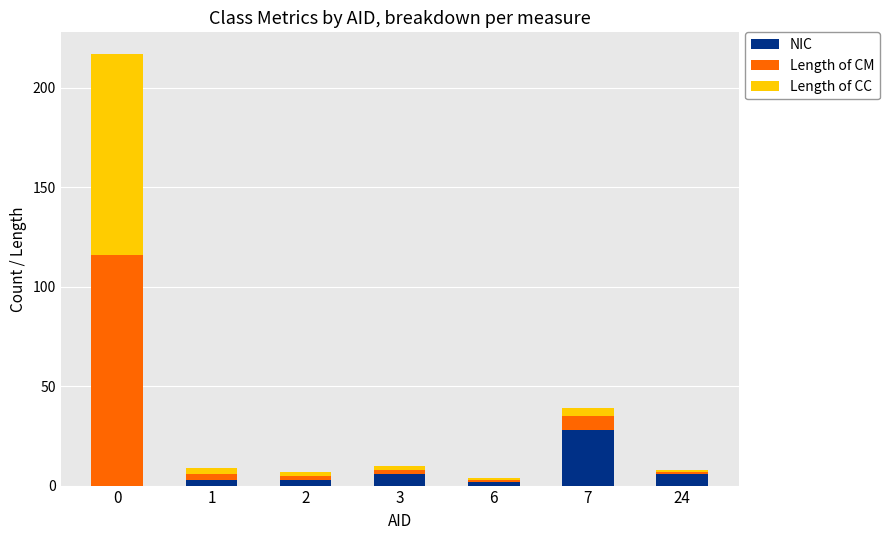

Reading left to right, list the values for the NIC series.

0=0	1=3	2=3	3=6	6=2	7=28	24=6